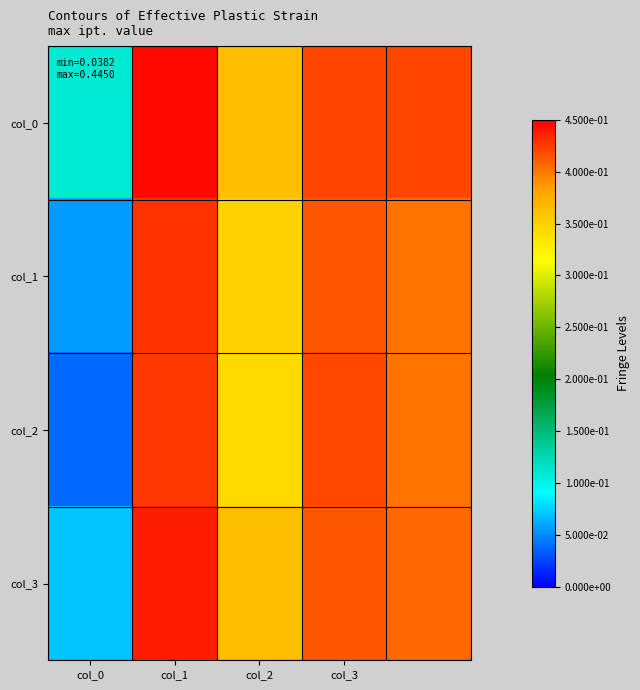

How many series are shown in this chart?

4